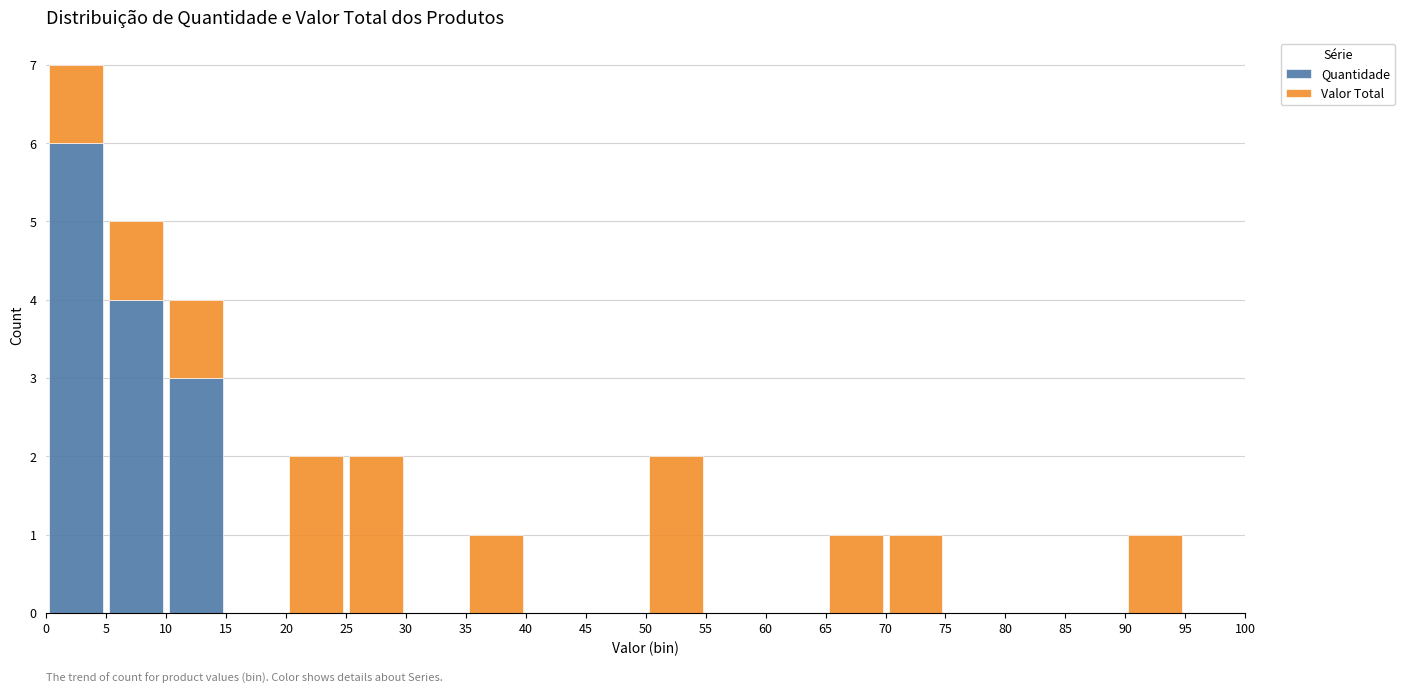

Reading left to right, list every stacked bar in this chart as the range it spans on the x-axis followed by its total height. The values are not printed on the chart, so give them approximately, as read against the axis.

0 to 5: 7
5 to 10: 5
10 to 15: 4
15 to 20: 0
20 to 25: 2
25 to 30: 2
30 to 35: 0
35 to 40: 1
40 to 45: 0
45 to 50: 0
50 to 55: 2
55 to 60: 0
60 to 65: 0
65 to 70: 1
70 to 75: 1
75 to 80: 0
80 to 85: 0
85 to 90: 0
90 to 95: 1
95 to 100: 0